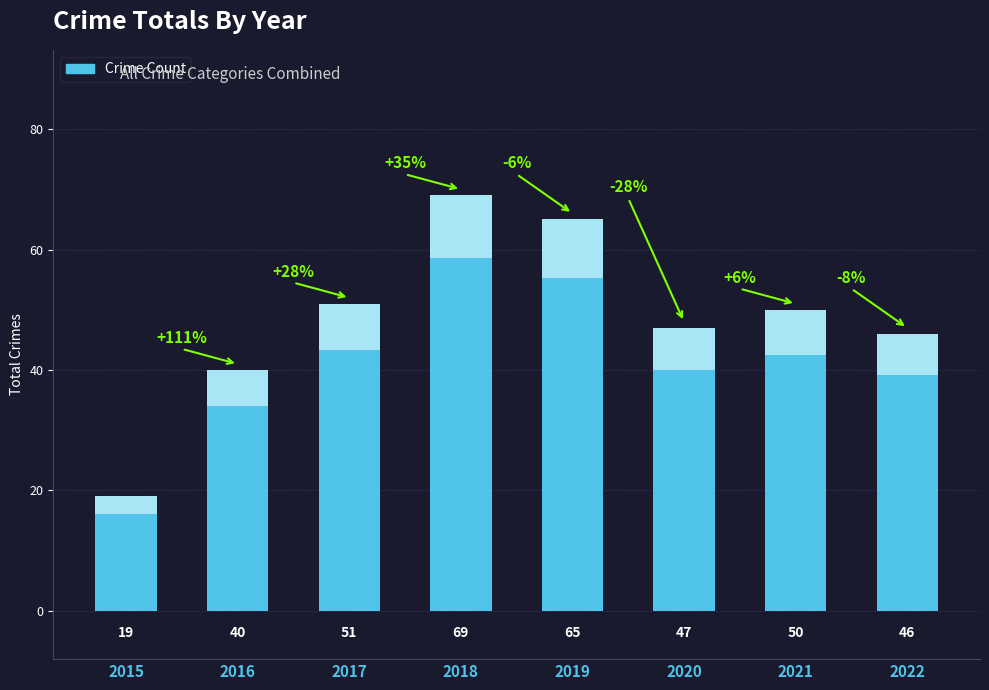

What is the value of the 3rd bar from the left?

51